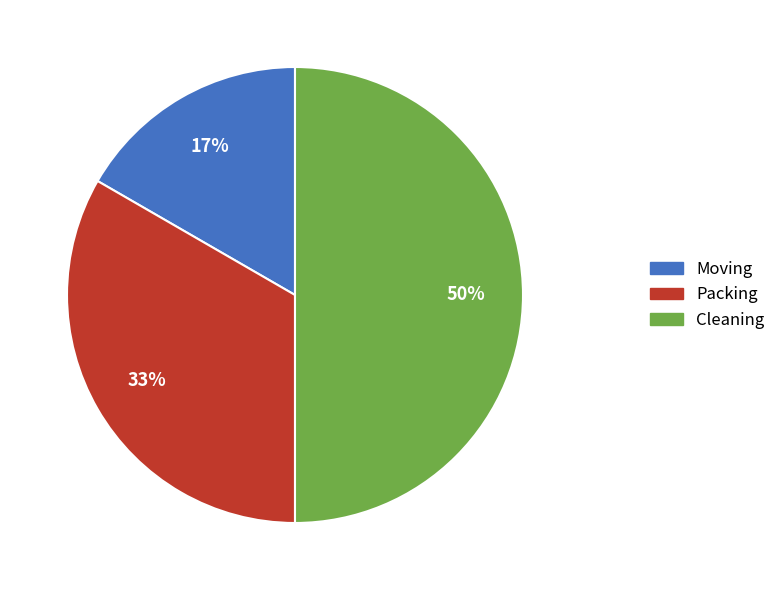

To the nearest percent, what is the difference between the Moving and Cleaning slice percentages?

33%